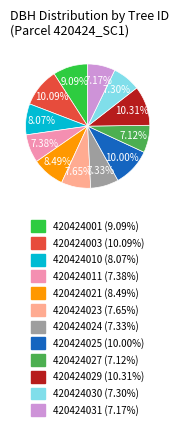

Combined, what portion of the pie is 420424027 and 420424003?

17.2%